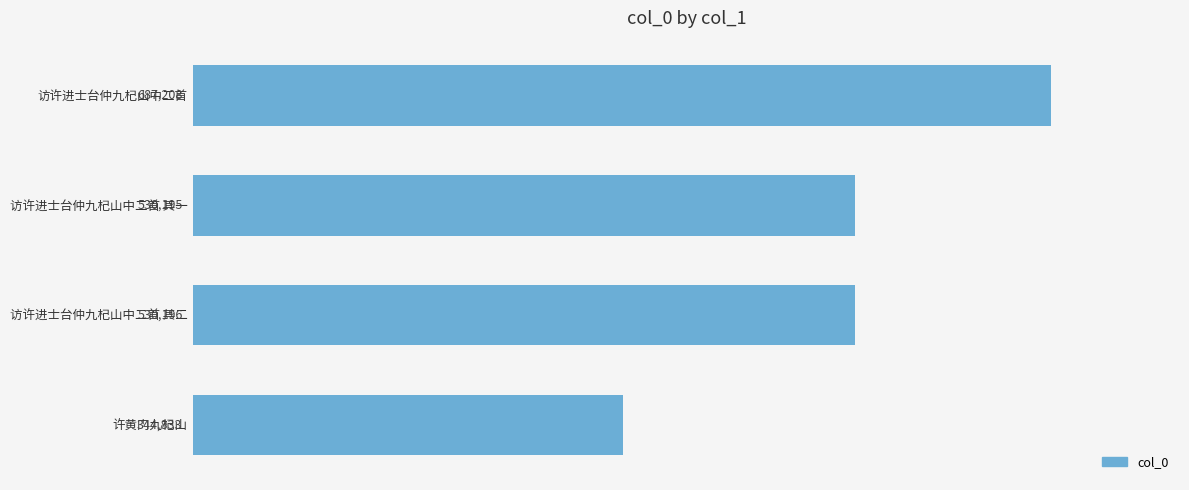

Rank the categories by value from highest to lowest.

访许进士台仲九杞山中二首, 访许进士台仲九杞山中二首 其二, 访许进士台仲九杞山中二首 其一, 许黄门九杞山